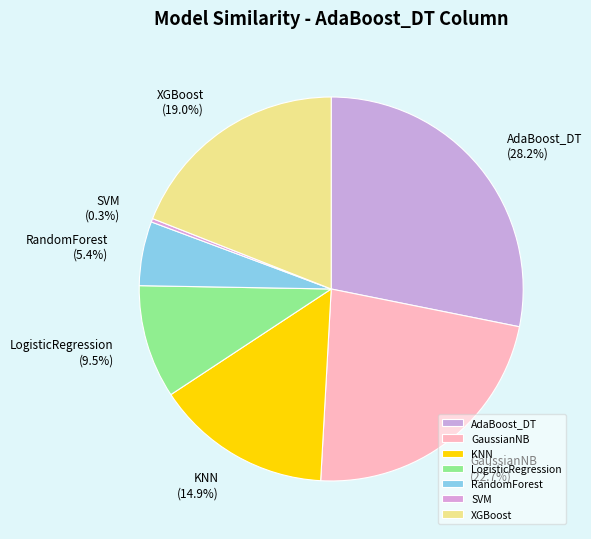

Which slice is the smallest?

SVM